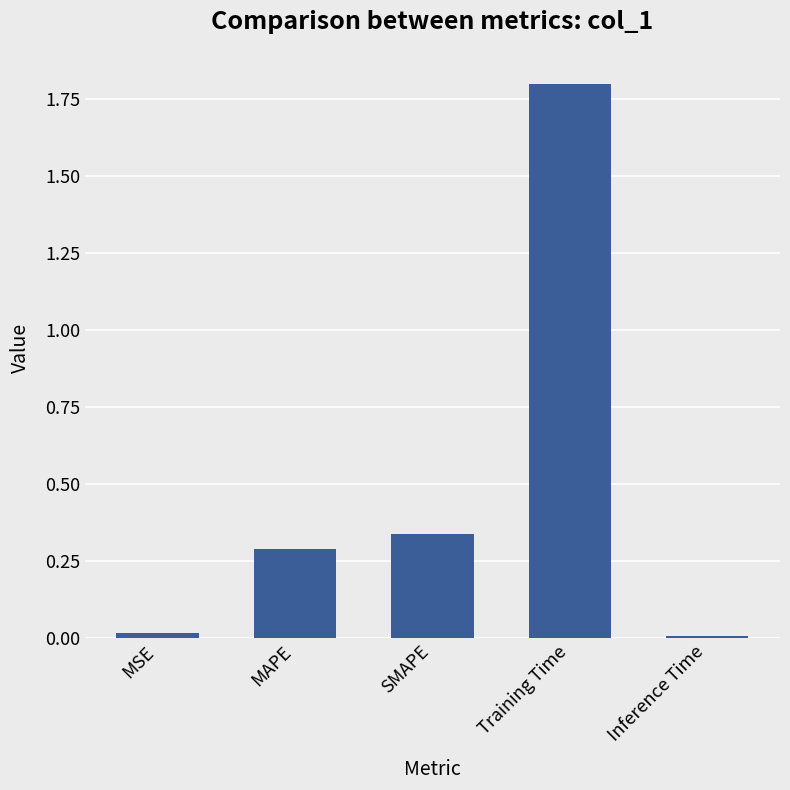

What is the label of the 4th bar from the left?

Training Time